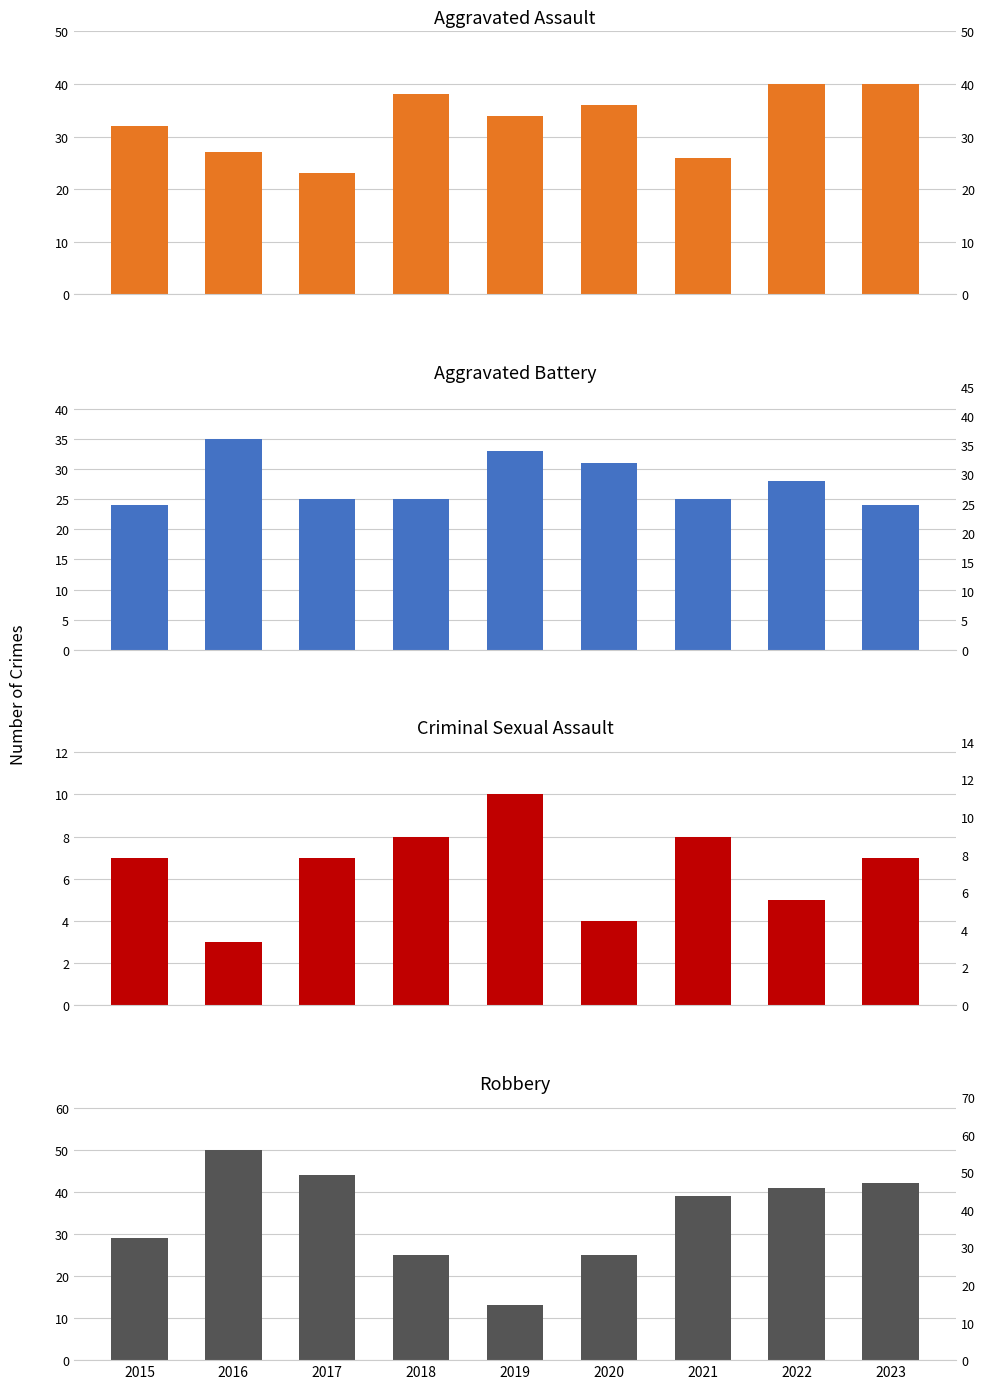

Which series has the largest total across all categories?

Robbery